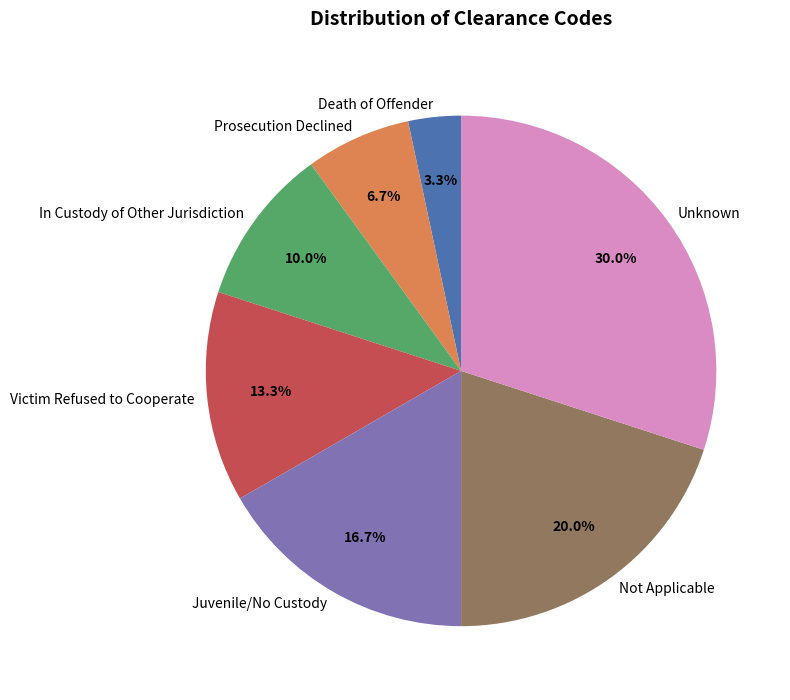

What is the largest slice in the pie chart?

Unknown